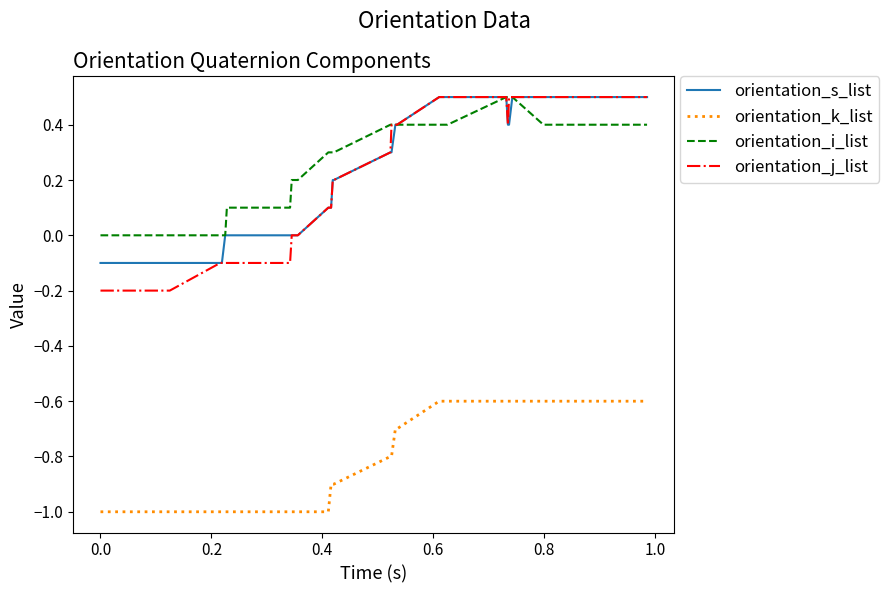

Which series has the widest spread of values?

orientation_j_list